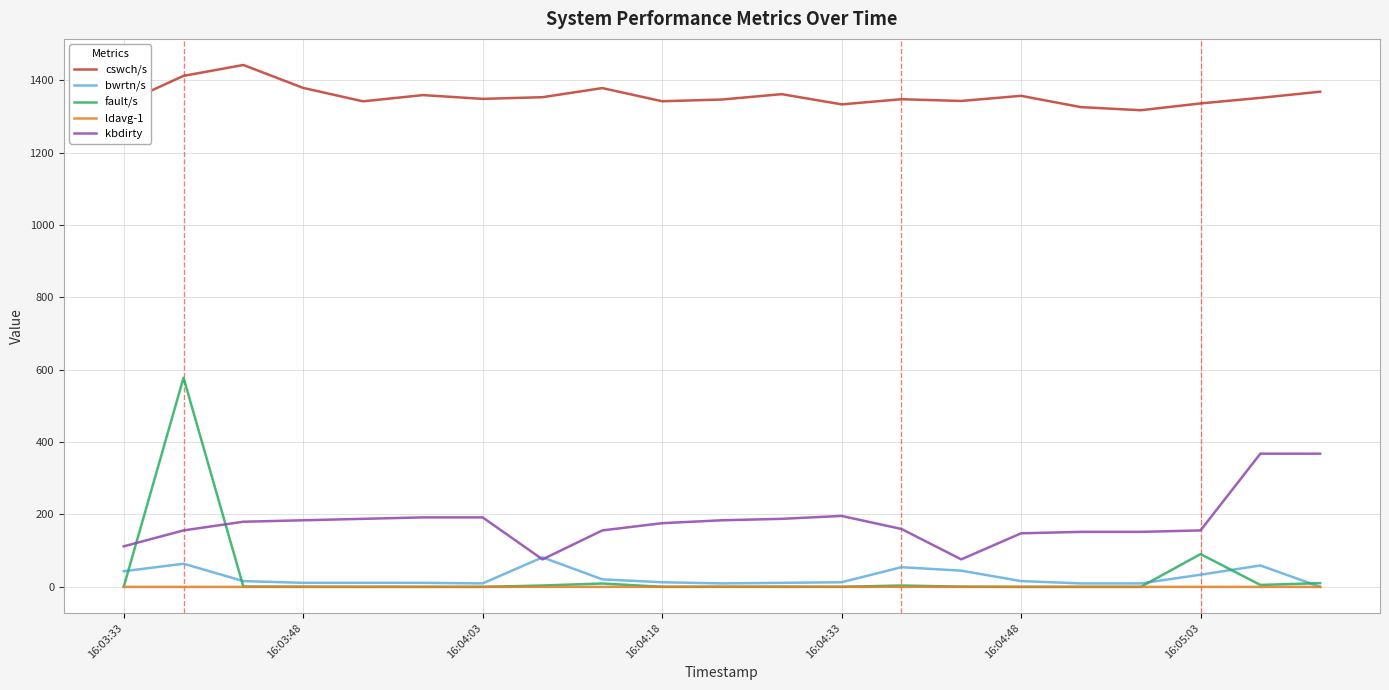

Rank the series by their maximum value, from highest to lowest.

cswch/s, fault/s, kbdirty, bwrtn/s, ldavg-1